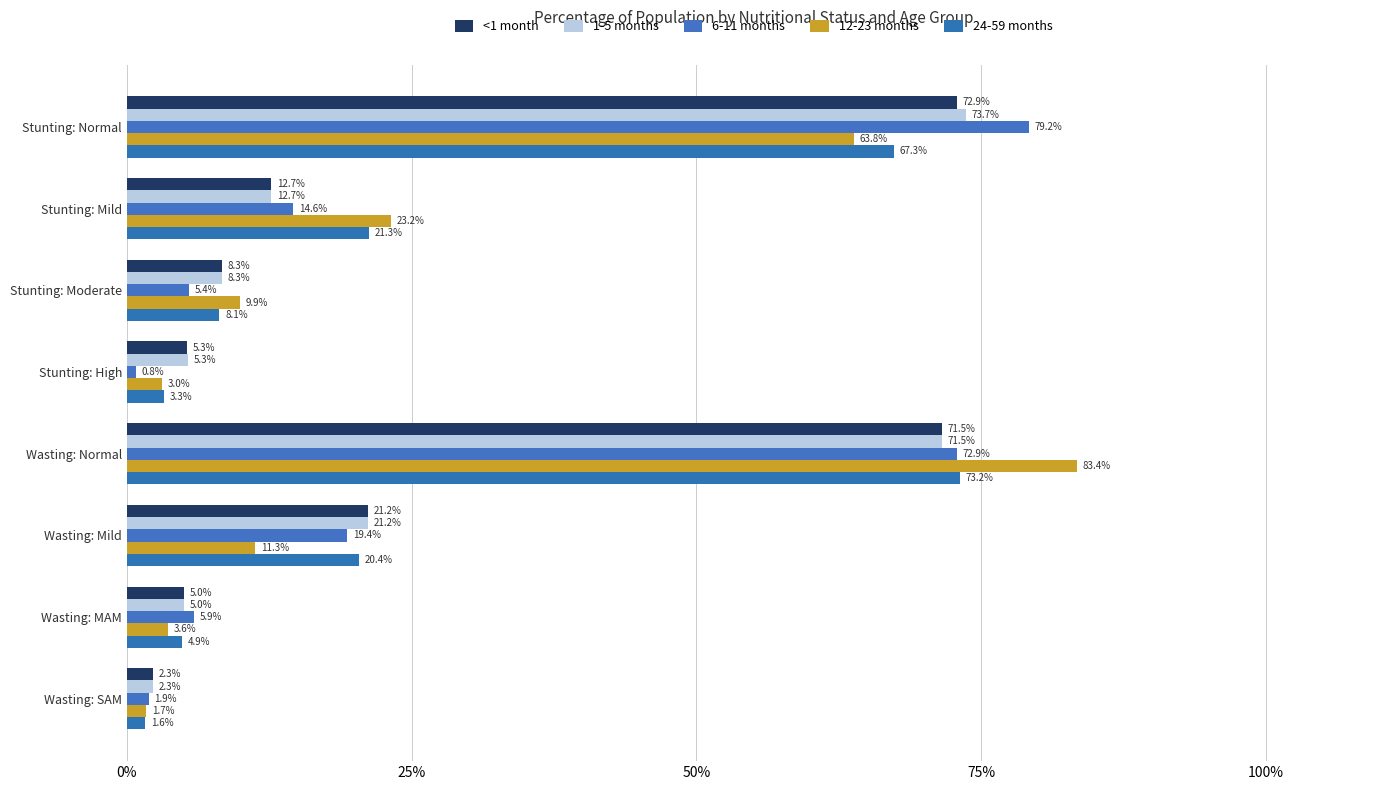

What is the sum of all 1-5 months values?

200.0